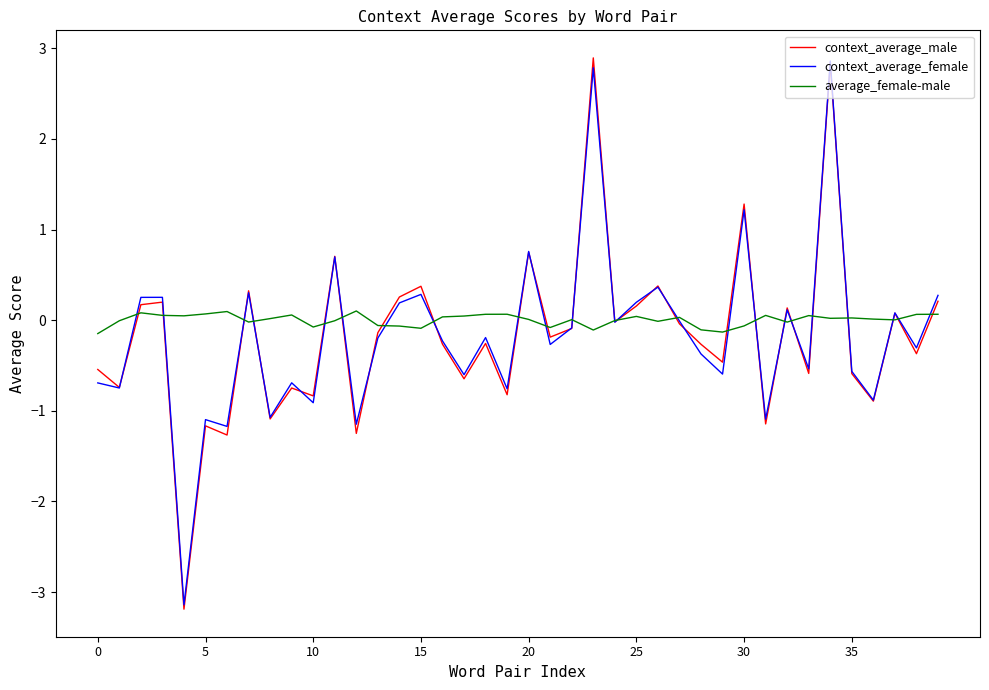

What is the greatest value displayed?

2.9